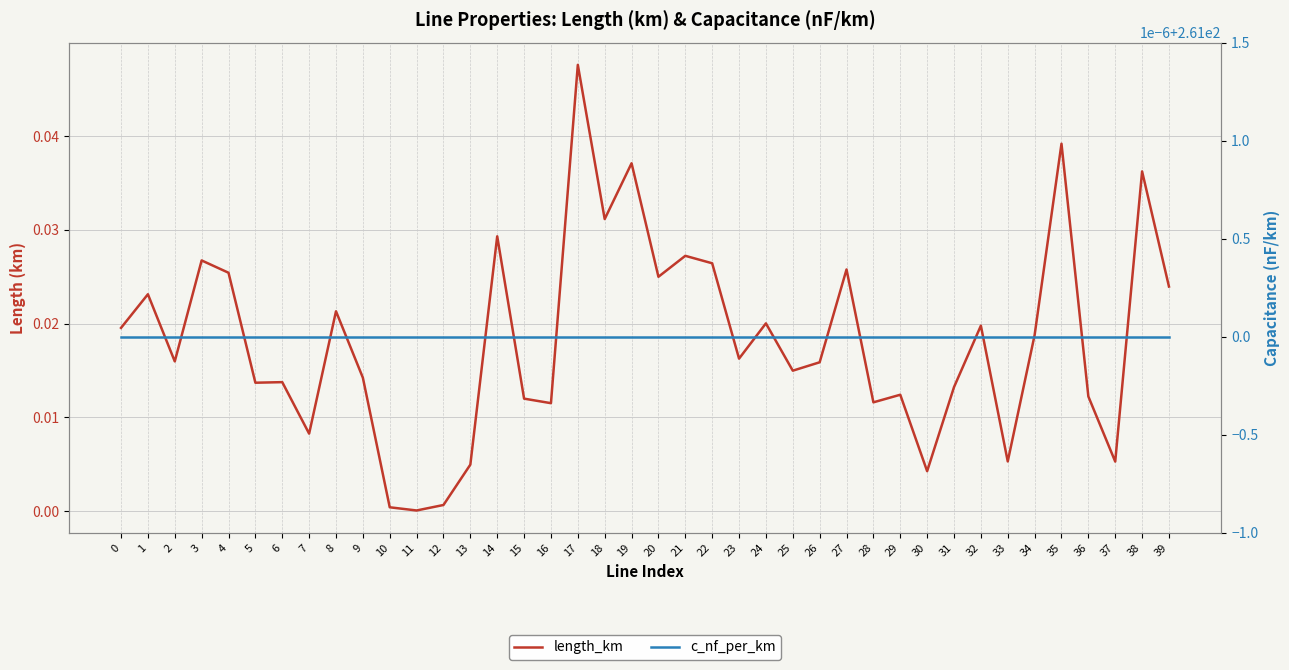

The length_km series shows 0.0 at 35. True or false?

True